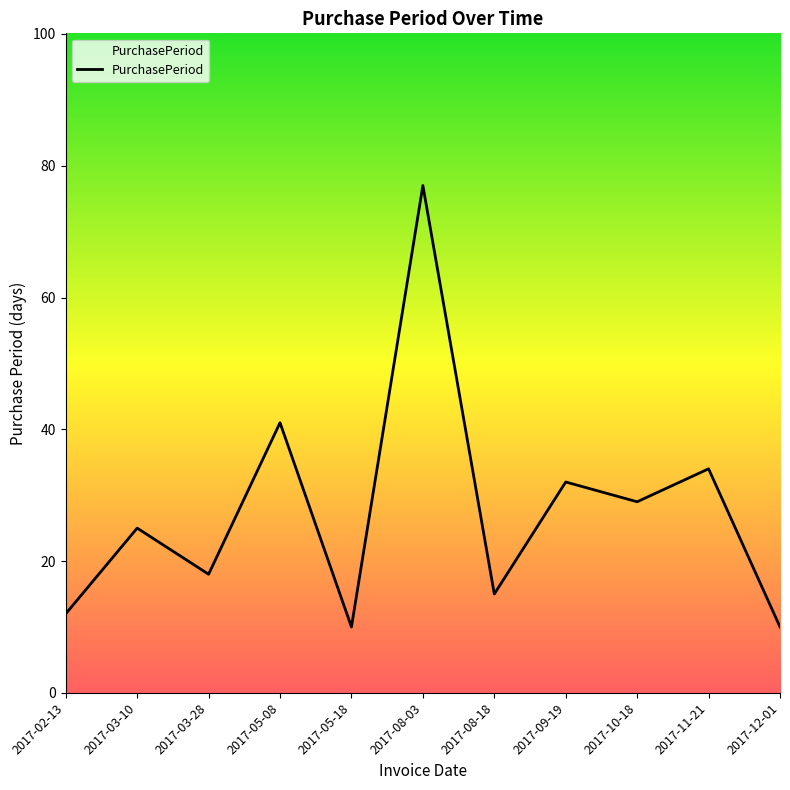

Which category has the highest value across all series?

2017-08-03